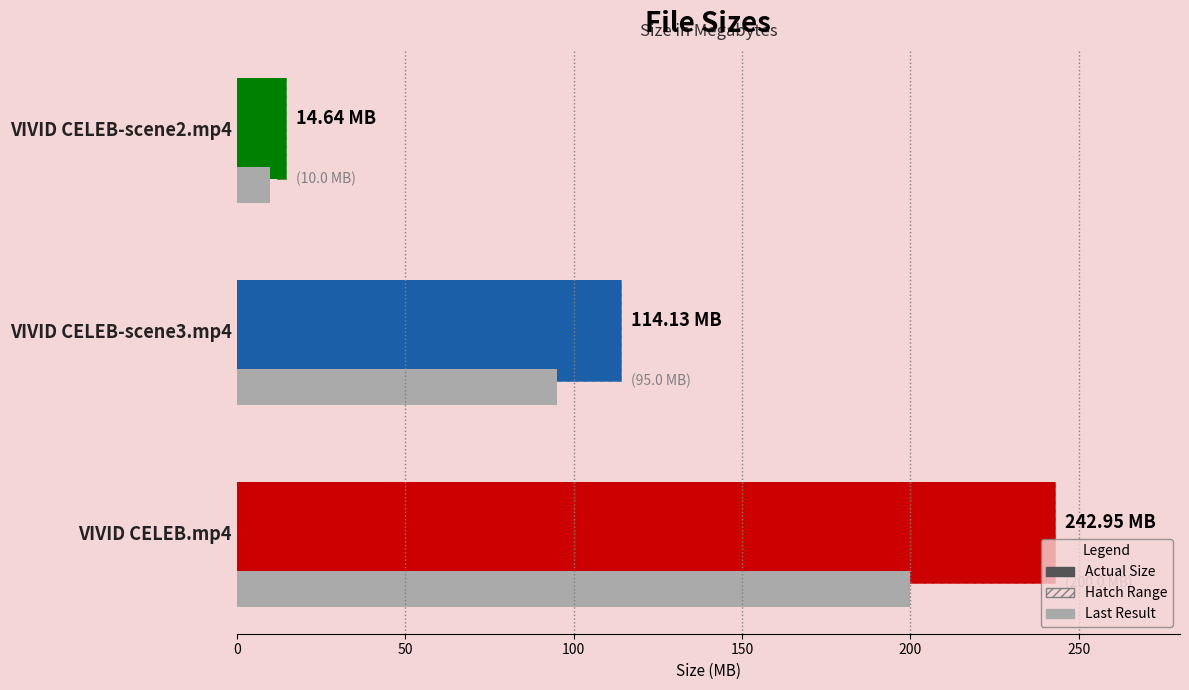

Count the number of categories in the chart.

3